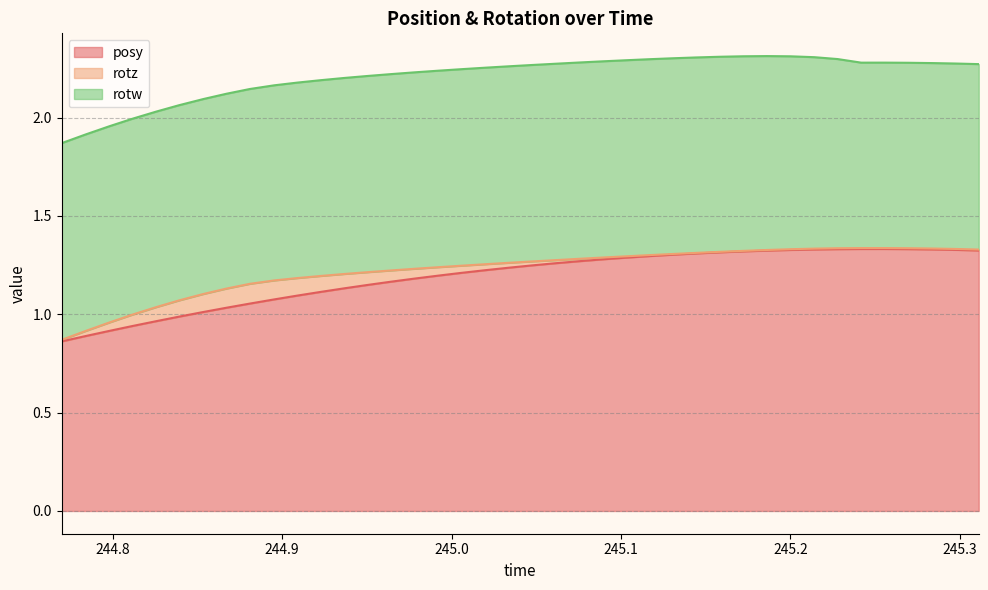

How many data points in posy are less than 1?

6